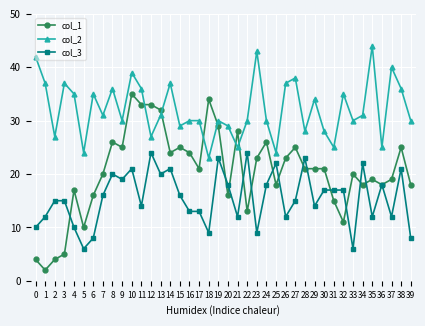

Rank the series at 22 from lowest to highest value.

col_1, col_3, col_2